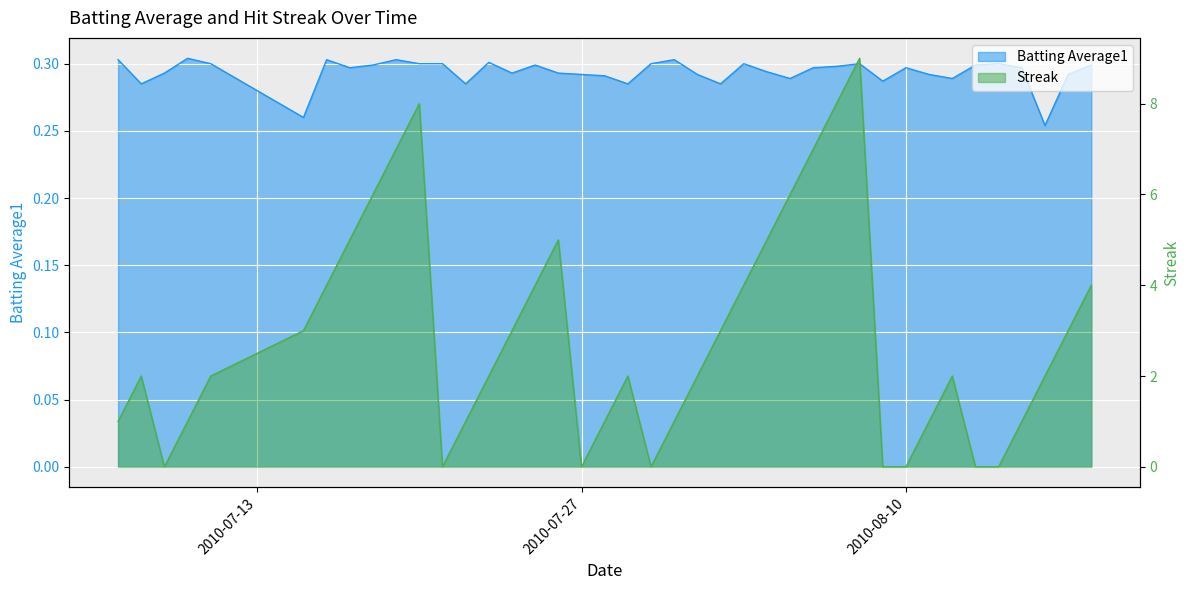

How many Batting Average1 values are between 0 and 1?

40